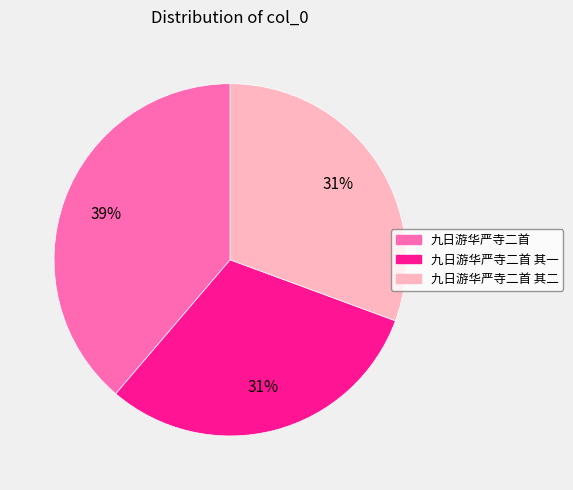

To the nearest percent, what is the average slice percentage?

33%